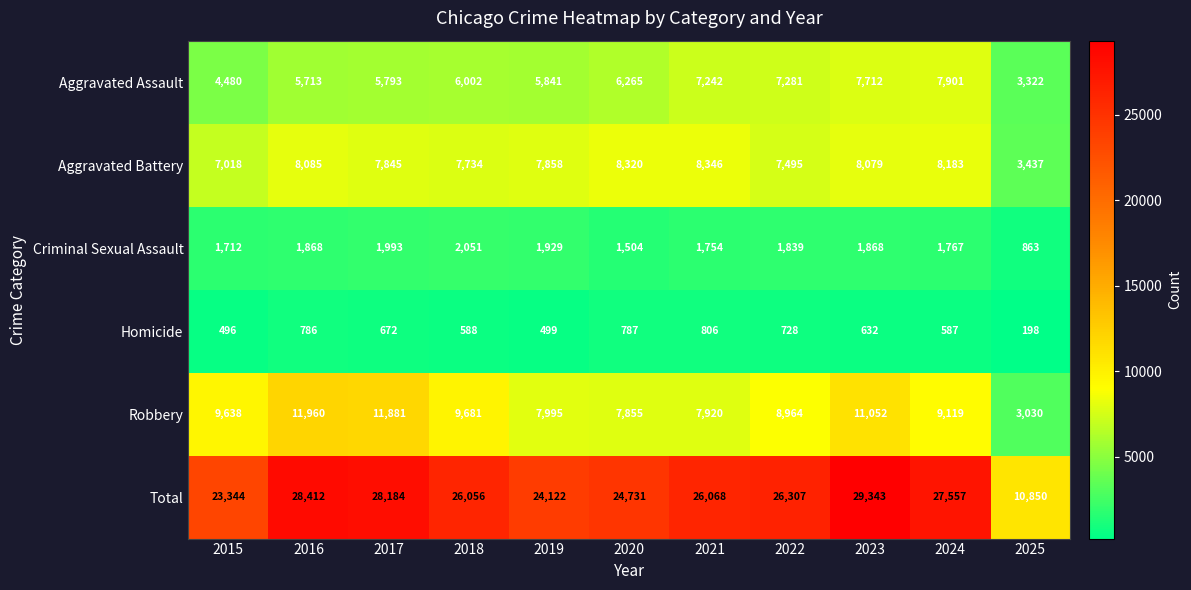

Is it true that Aggravated Battery equals 2662 at 2018?

False